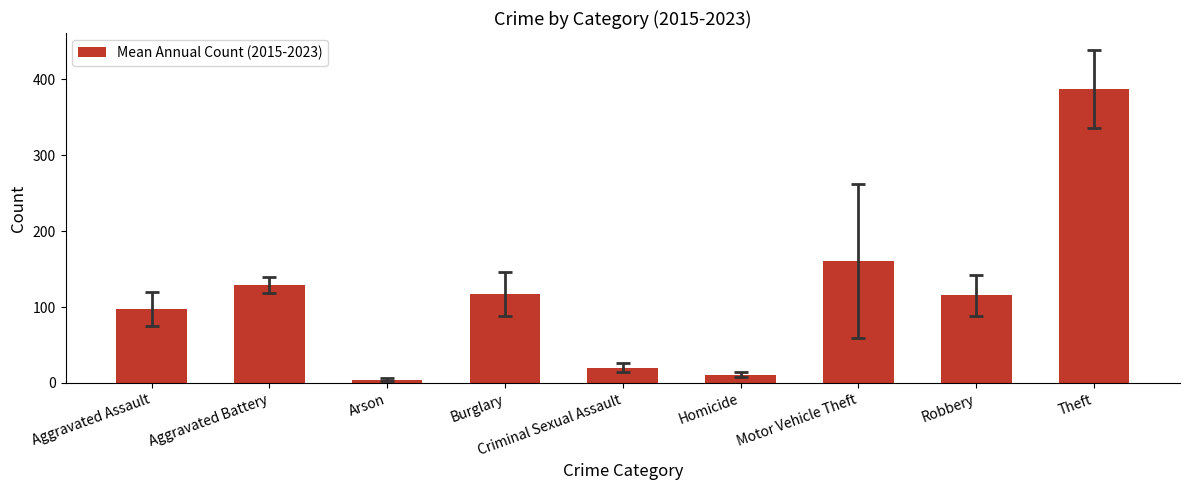

At which category does the chart reach its peak across all series?

Theft